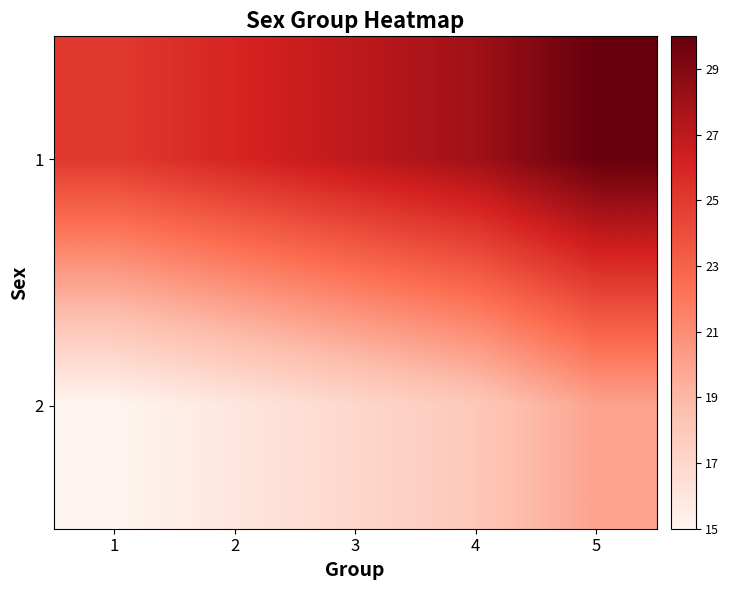

How many distinct data groups are displayed?

2